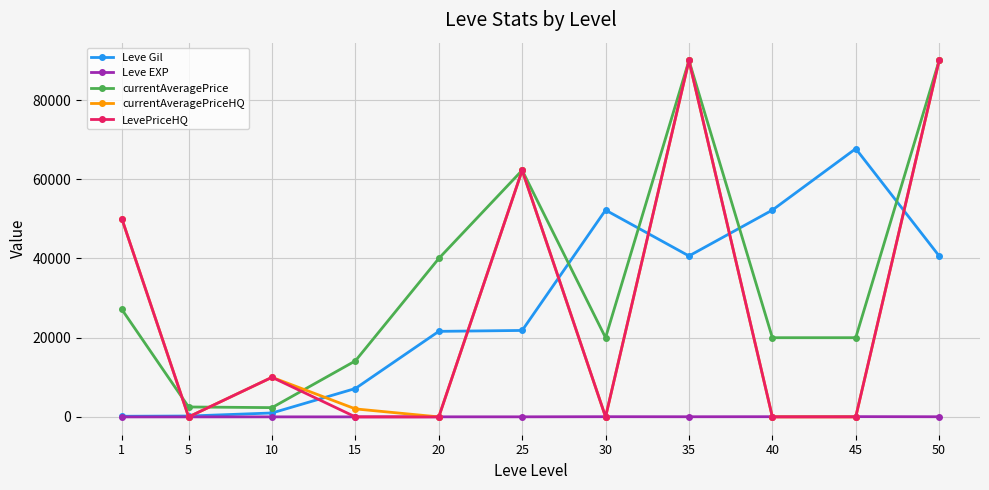

The Leve Gil series shows 106055 at 45. True or false?

False